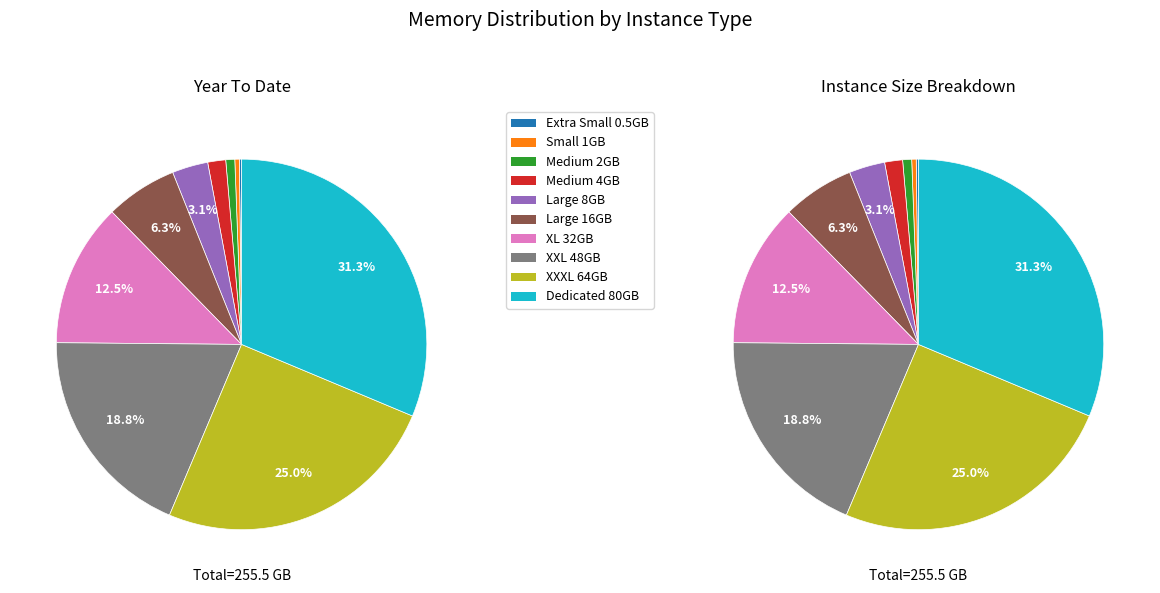

Rank the categories by value from lowest to highest.

Extra Small 0.5GB, Small 1GB, Medium 2GB, Medium 4GB, Large 8GB, Large 16GB, XL 32GB, XXL 48GB, XXXL 64GB, Dedicated 80GB